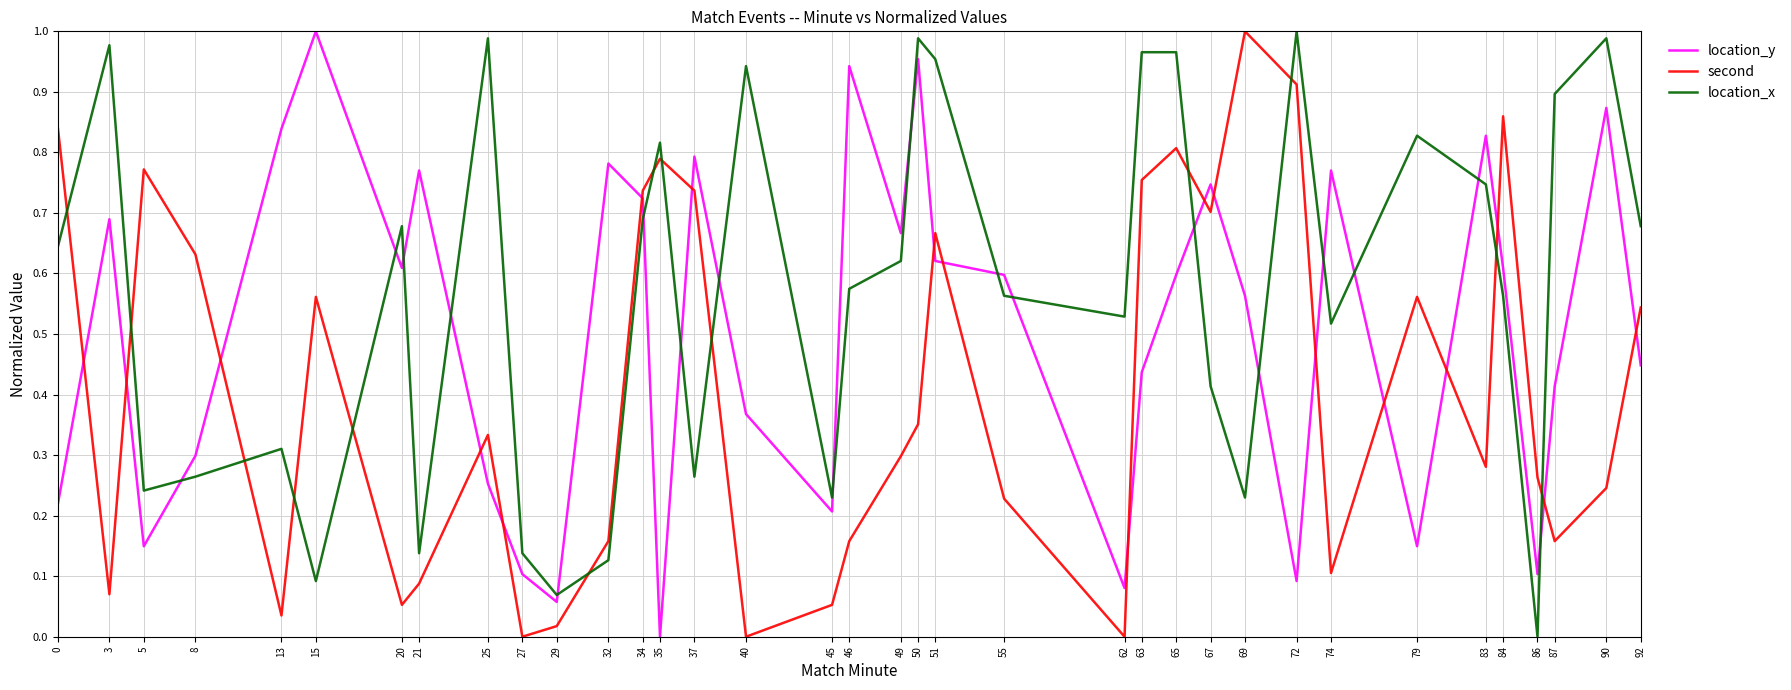

The location_y series shows 0.7 at 34. True or false?

True